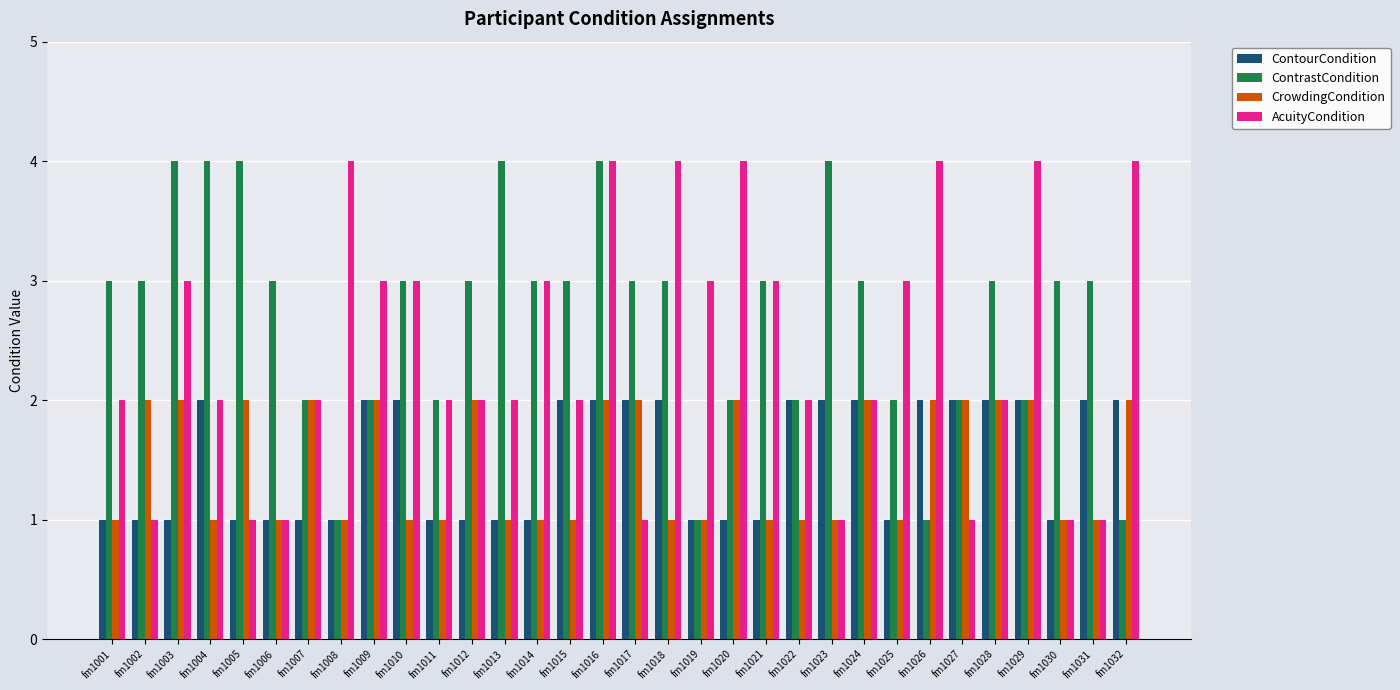

What is the greatest value displayed?

4